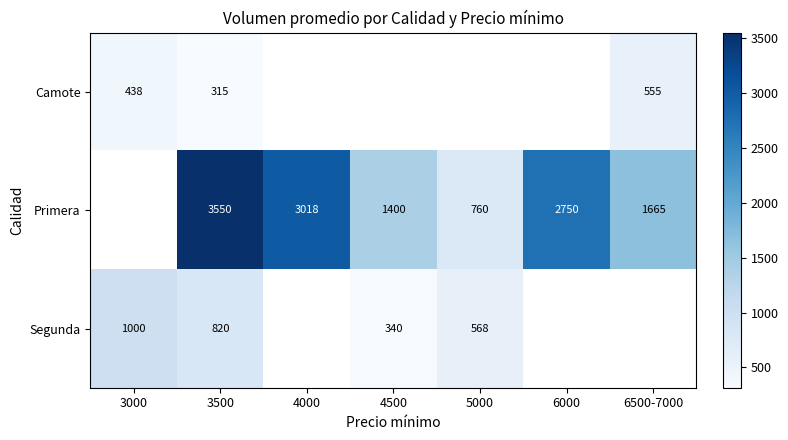

Between 4000 and 4500, which is larger?

4500